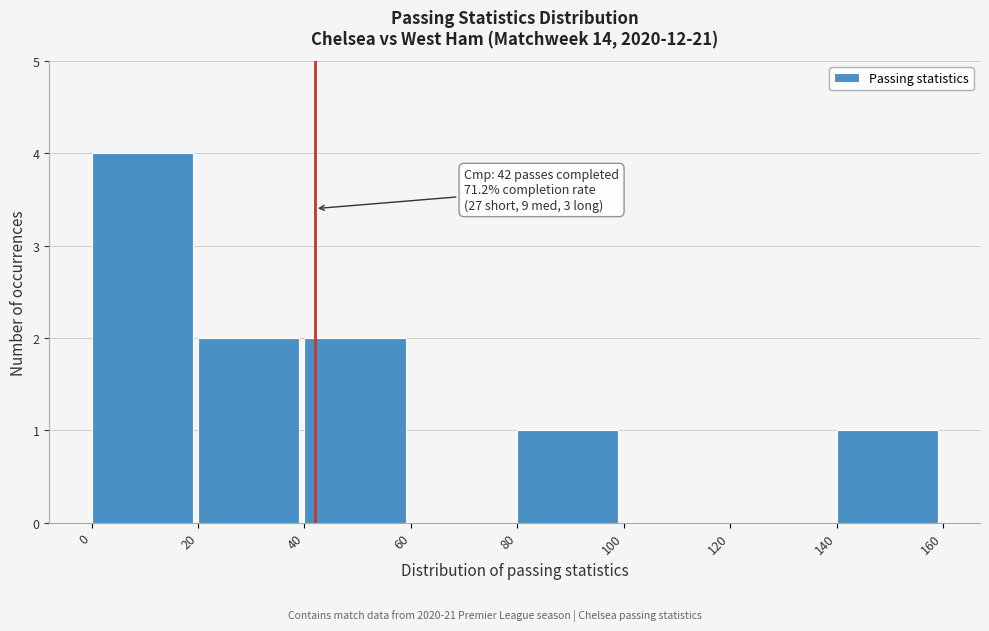

Which range on the x-axis has the tallest bar?

0 to 20